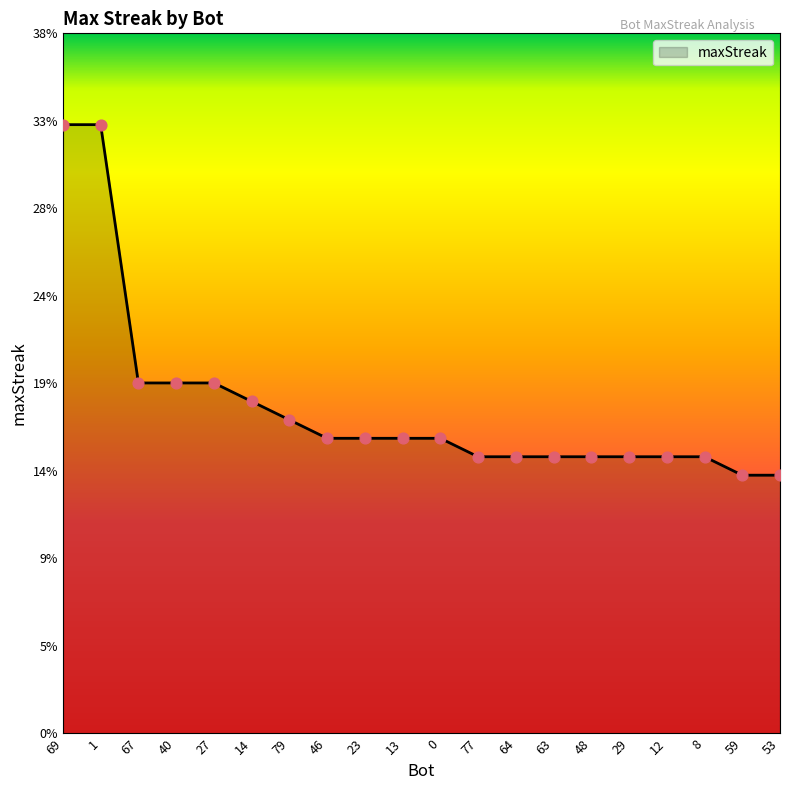

Which has a higher value, 64 or 27?

27